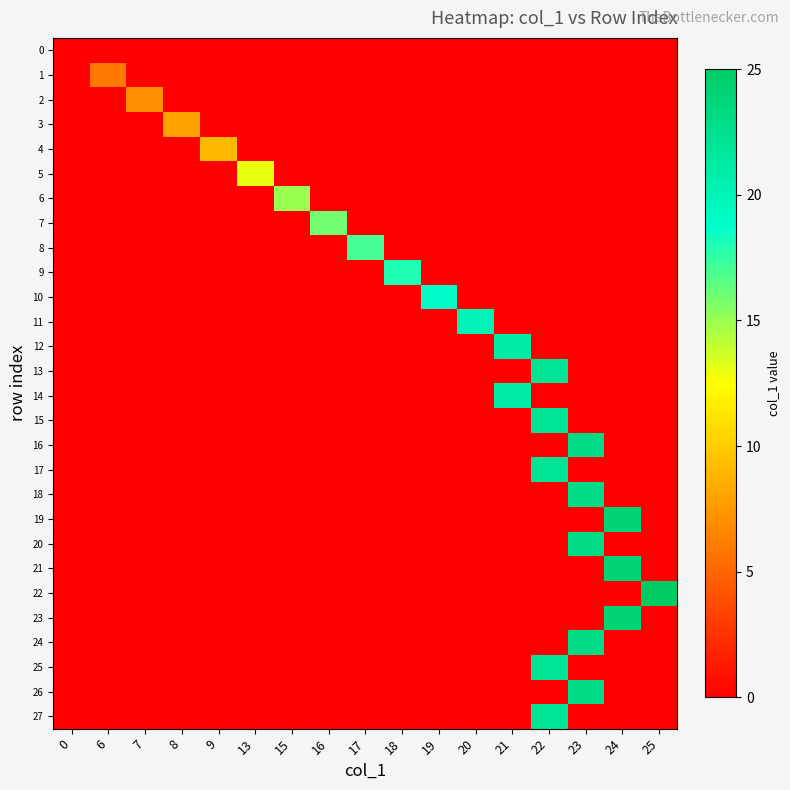

Reading left to right, transcribe all the data shown in this chart.

0: 0=0	6=0	7=0	8=0	9=0	13=0	15=0	16=0	17=0	18=0	19=0	20=0	21=0	22=0	23=0	24=0	25=0
1: 0=0	6=6	7=0	8=0	9=0	13=0	15=0	16=0	17=0	18=0	19=0	20=0	21=0	22=0	23=0	24=0	25=0
2: 0=0	6=0	7=7	8=0	9=0	13=0	15=0	16=0	17=0	18=0	19=0	20=0	21=0	22=0	23=0	24=0	25=0
3: 0=0	6=0	7=0	8=8	9=0	13=0	15=0	16=0	17=0	18=0	19=0	20=0	21=0	22=0	23=0	24=0	25=0
4: 0=0	6=0	7=0	8=0	9=9	13=0	15=0	16=0	17=0	18=0	19=0	20=0	21=0	22=0	23=0	24=0	25=0
5: 0=0	6=0	7=0	8=0	9=0	13=13	15=0	16=0	17=0	18=0	19=0	20=0	21=0	22=0	23=0	24=0	25=0
6: 0=0	6=0	7=0	8=0	9=0	13=0	15=15	16=0	17=0	18=0	19=0	20=0	21=0	22=0	23=0	24=0	25=0
7: 0=0	6=0	7=0	8=0	9=0	13=0	15=0	16=16	17=0	18=0	19=0	20=0	21=0	22=0	23=0	24=0	25=0
8: 0=0	6=0	7=0	8=0	9=0	13=0	15=0	16=0	17=17	18=0	19=0	20=0	21=0	22=0	23=0	24=0	25=0
9: 0=0	6=0	7=0	8=0	9=0	13=0	15=0	16=0	17=0	18=18	19=0	20=0	21=0	22=0	23=0	24=0	25=0
10: 0=0	6=0	7=0	8=0	9=0	13=0	15=0	16=0	17=0	18=0	19=19	20=0	21=0	22=0	23=0	24=0	25=0
11: 0=0	6=0	7=0	8=0	9=0	13=0	15=0	16=0	17=0	18=0	19=0	20=20	21=0	22=0	23=0	24=0	25=0
12: 0=0	6=0	7=0	8=0	9=0	13=0	15=0	16=0	17=0	18=0	19=0	20=0	21=21	22=0	23=0	24=0	25=0
13: 0=0	6=0	7=0	8=0	9=0	13=0	15=0	16=0	17=0	18=0	19=0	20=0	21=0	22=22	23=0	24=0	25=0
14: 0=0	6=0	7=0	8=0	9=0	13=0	15=0	16=0	17=0	18=0	19=0	20=0	21=21	22=0	23=0	24=0	25=0
15: 0=0	6=0	7=0	8=0	9=0	13=0	15=0	16=0	17=0	18=0	19=0	20=0	21=0	22=22	23=0	24=0	25=0
16: 0=0	6=0	7=0	8=0	9=0	13=0	15=0	16=0	17=0	18=0	19=0	20=0	21=0	22=0	23=23	24=0	25=0
17: 0=0	6=0	7=0	8=0	9=0	13=0	15=0	16=0	17=0	18=0	19=0	20=0	21=0	22=22	23=0	24=0	25=0
18: 0=0	6=0	7=0	8=0	9=0	13=0	15=0	16=0	17=0	18=0	19=0	20=0	21=0	22=0	23=23	24=0	25=0
19: 0=0	6=0	7=0	8=0	9=0	13=0	15=0	16=0	17=0	18=0	19=0	20=0	21=0	22=0	23=0	24=24	25=0
20: 0=0	6=0	7=0	8=0	9=0	13=0	15=0	16=0	17=0	18=0	19=0	20=0	21=0	22=0	23=23	24=0	25=0
21: 0=0	6=0	7=0	8=0	9=0	13=0	15=0	16=0	17=0	18=0	19=0	20=0	21=0	22=0	23=0	24=24	25=0
22: 0=0	6=0	7=0	8=0	9=0	13=0	15=0	16=0	17=0	18=0	19=0	20=0	21=0	22=0	23=0	24=0	25=25
23: 0=0	6=0	7=0	8=0	9=0	13=0	15=0	16=0	17=0	18=0	19=0	20=0	21=0	22=0	23=0	24=24	25=0
24: 0=0	6=0	7=0	8=0	9=0	13=0	15=0	16=0	17=0	18=0	19=0	20=0	21=0	22=0	23=23	24=0	25=0
25: 0=0	6=0	7=0	8=0	9=0	13=0	15=0	16=0	17=0	18=0	19=0	20=0	21=0	22=22	23=0	24=0	25=0
26: 0=0	6=0	7=0	8=0	9=0	13=0	15=0	16=0	17=0	18=0	19=0	20=0	21=0	22=0	23=23	24=0	25=0
27: 0=0	6=0	7=0	8=0	9=0	13=0	15=0	16=0	17=0	18=0	19=0	20=0	21=0	22=22	23=0	24=0	25=0